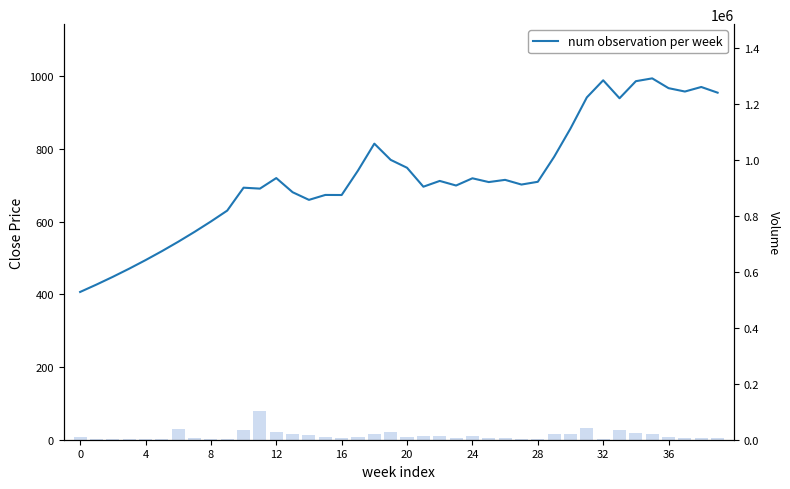

Which series has the largest range (max minus min)?

Close